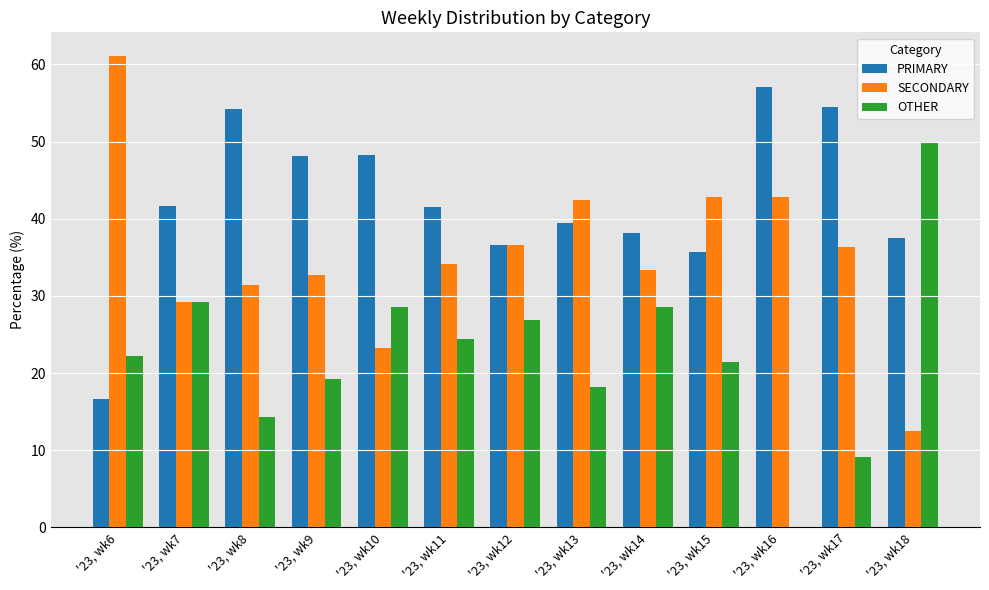

What is the greatest value displayed?

61.1